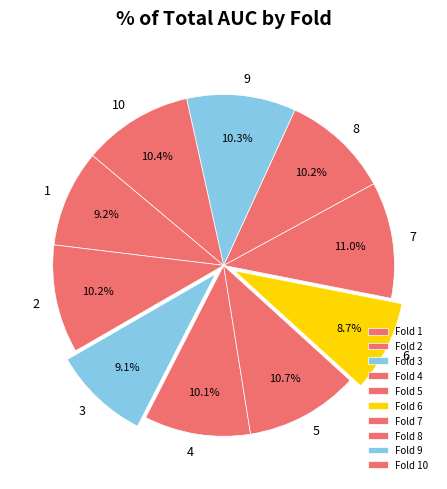

Do 8 and 10 together represent more than half of the pie?

No